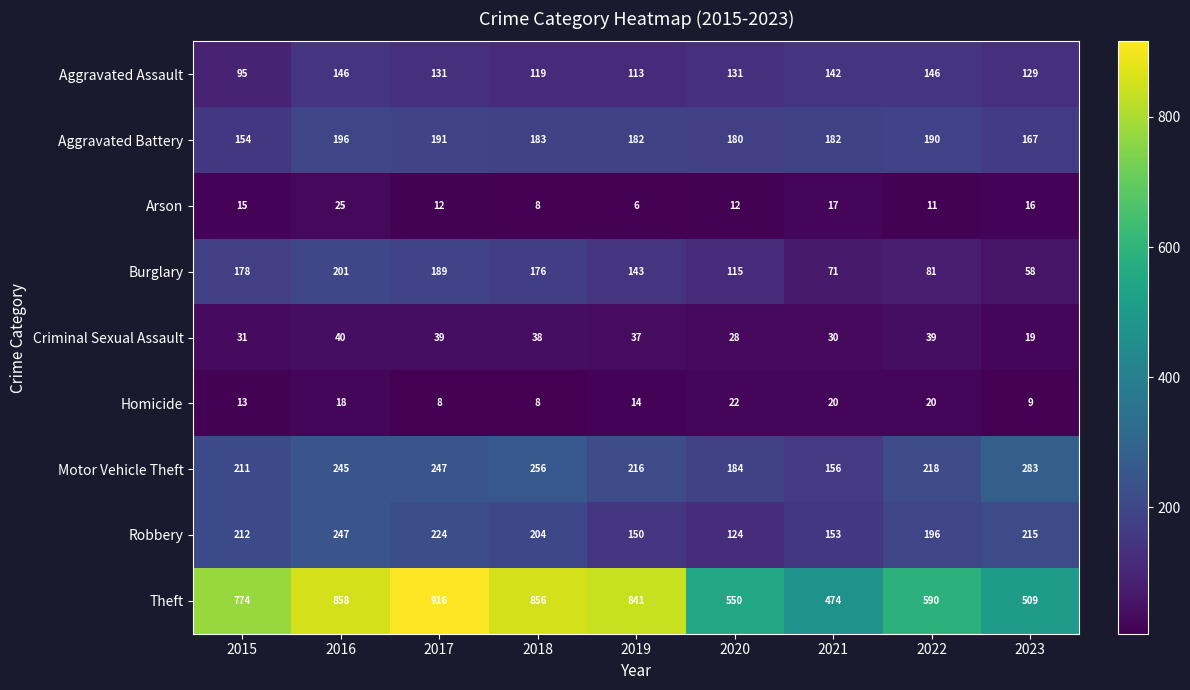

What is the sum of the Burglary values at 2017 and 2022?

270